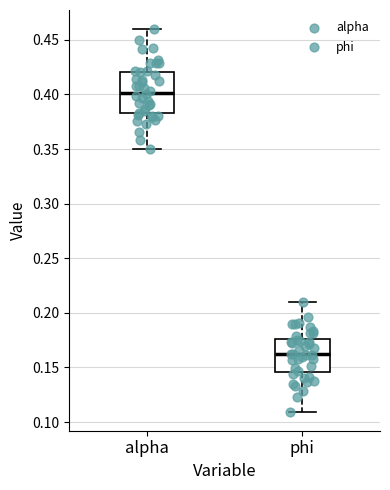

Reading left to right, transcribe this box plot: for each box, give where its median line is, the range the box spans, and where its two whiskers end, as read against the y-axis. The values are not printed on the chart, so give them approximately, as read against the axis.

alpha: median 0.400, box 0.385 to 0.420, whiskers 0.350 to 0.460
phi: median 0.160, box 0.145 to 0.175, whiskers 0.110 to 0.210